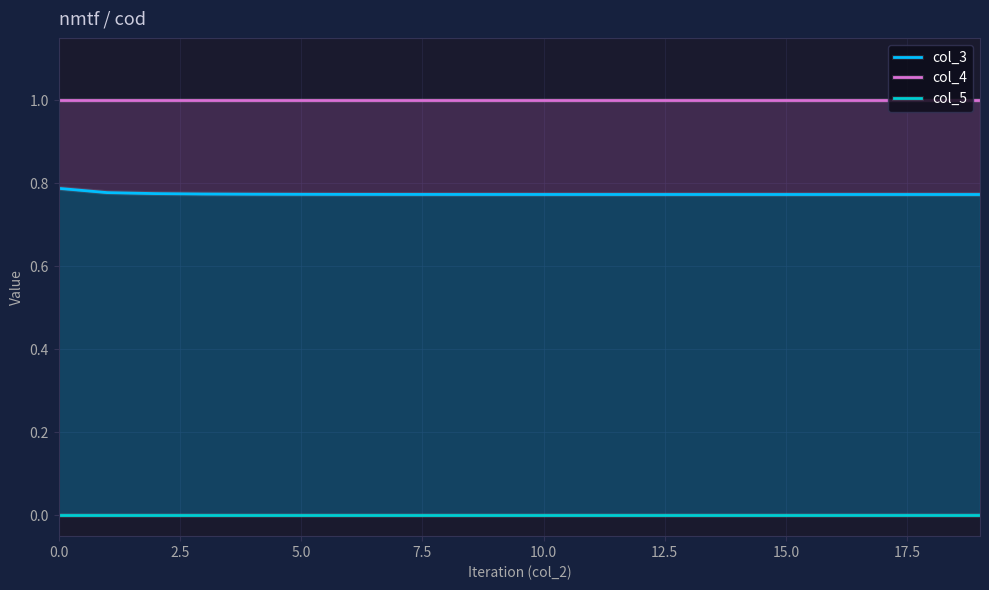

What is the difference between the highest and lowest values at 17?

1.0